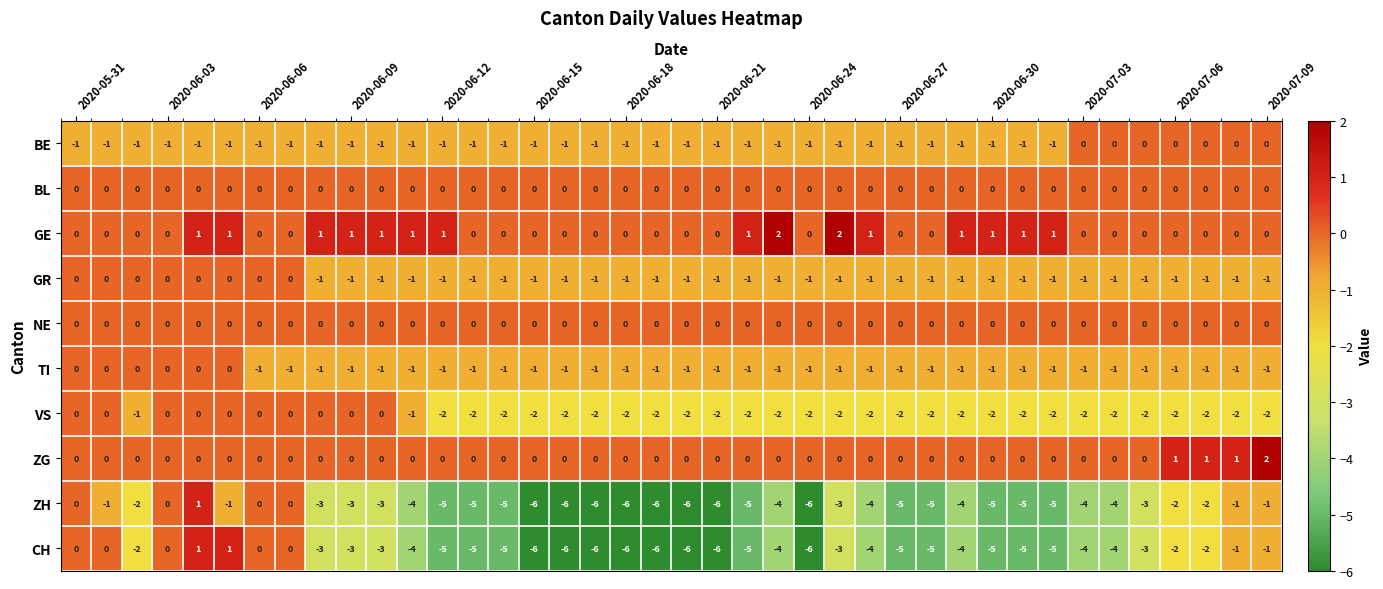

How many TI values are between -1 and 0?

40